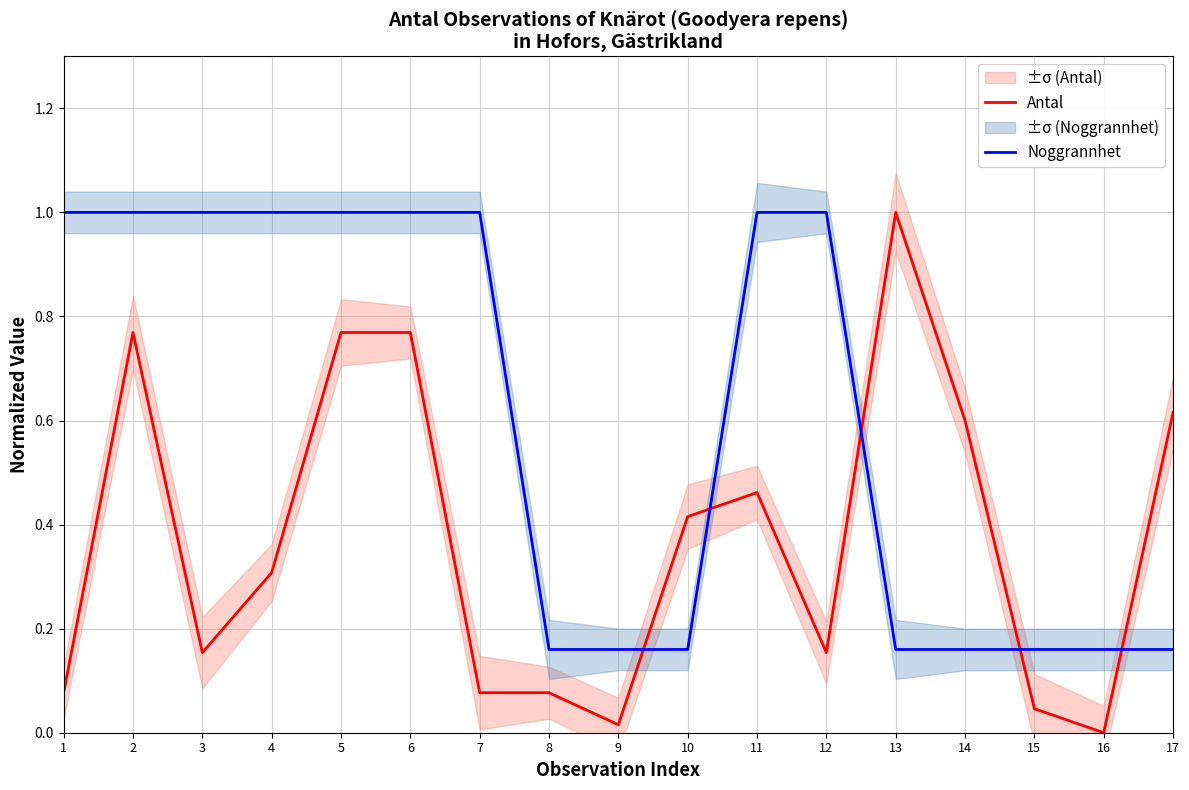

What are all the series names shown in the legend?

Antal, Noggrannhet